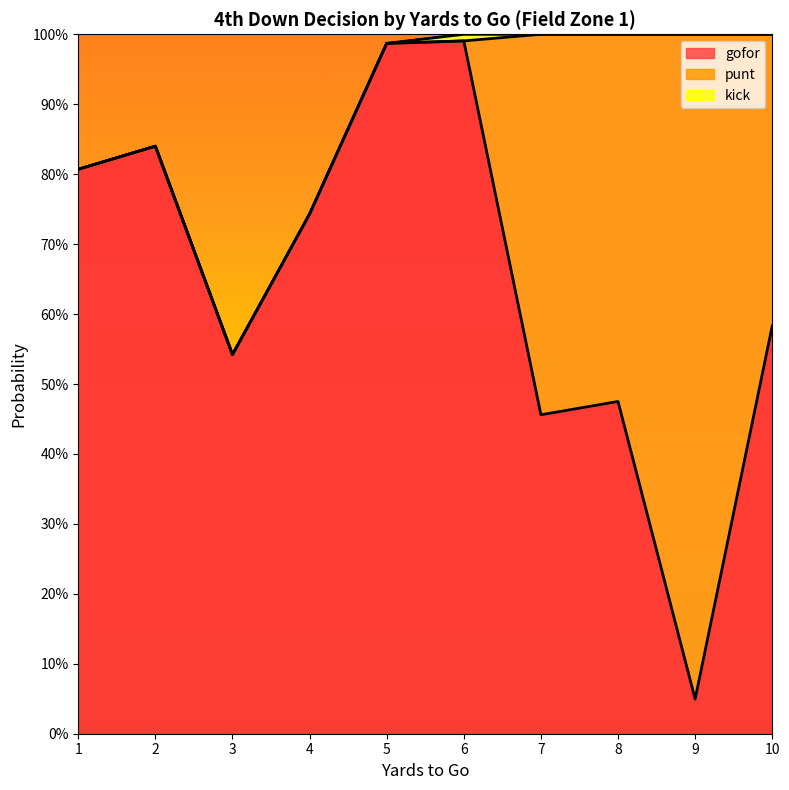

What is the average value of the gofor series?

0.6